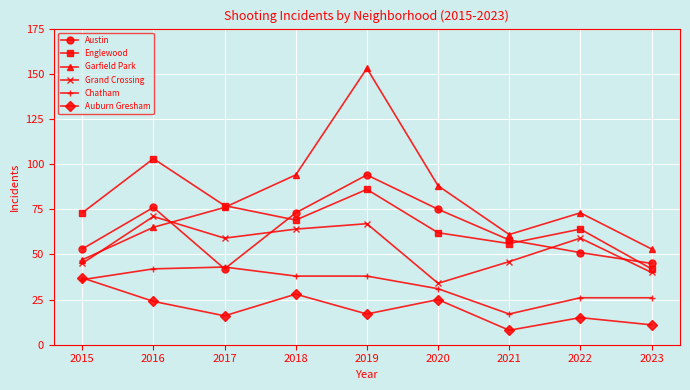

What is the value of the Garfield Park point at the 1st from the left?

47